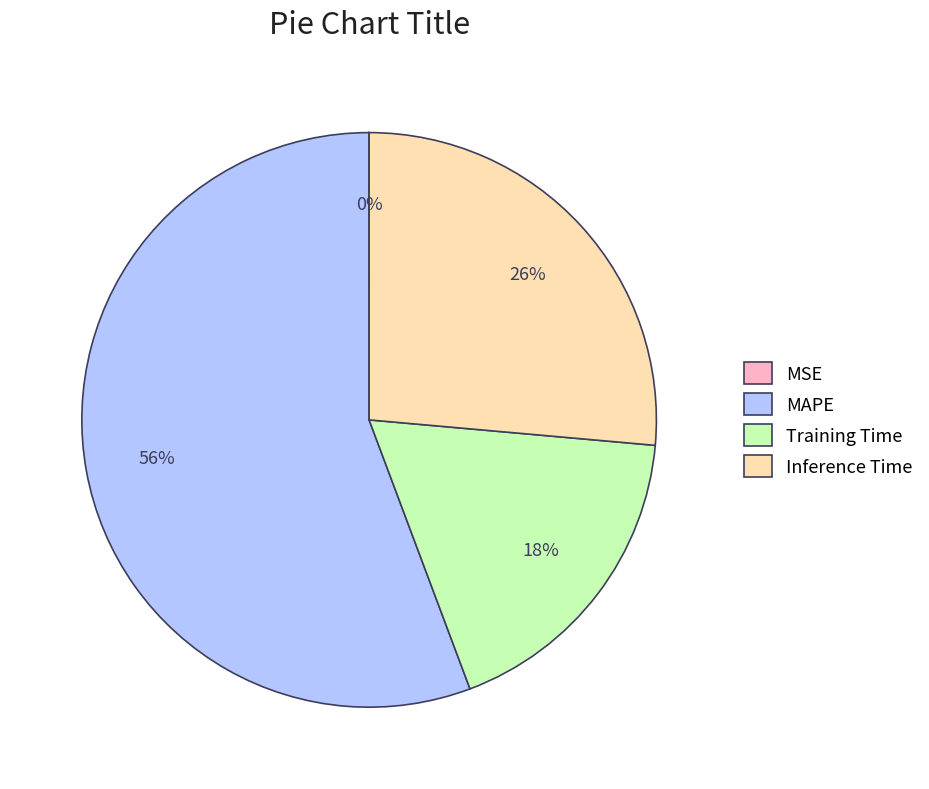

To the nearest percent, what percentage of the pie is MAPE?

56%